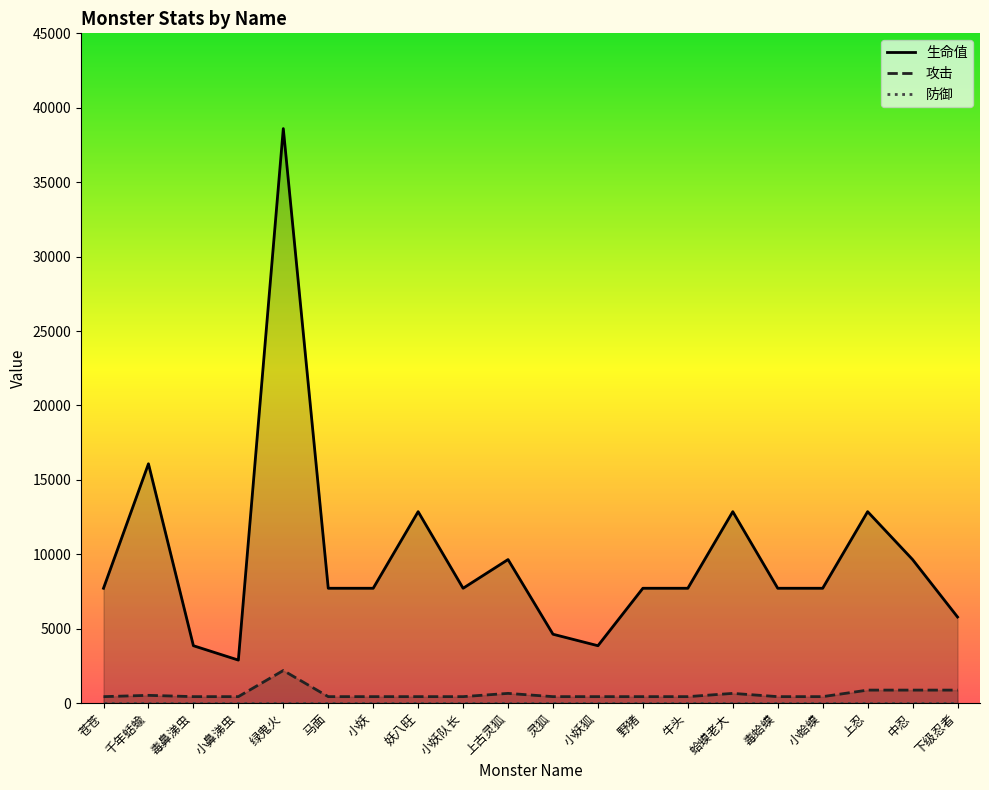

Where is 攻击 nearest to the value 1317?

上忍